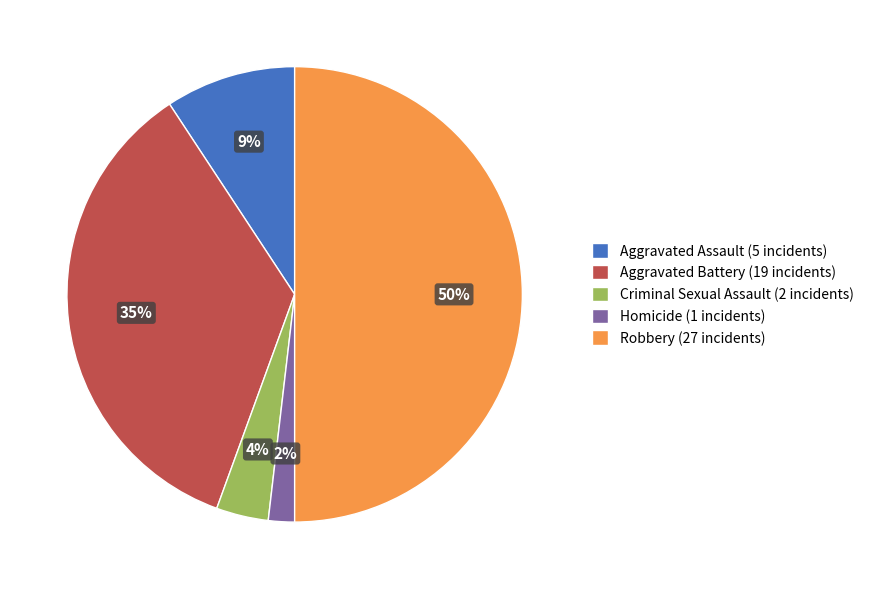

The Criminal Sexual Assault slice represents 12% of the pie. True or false?

False